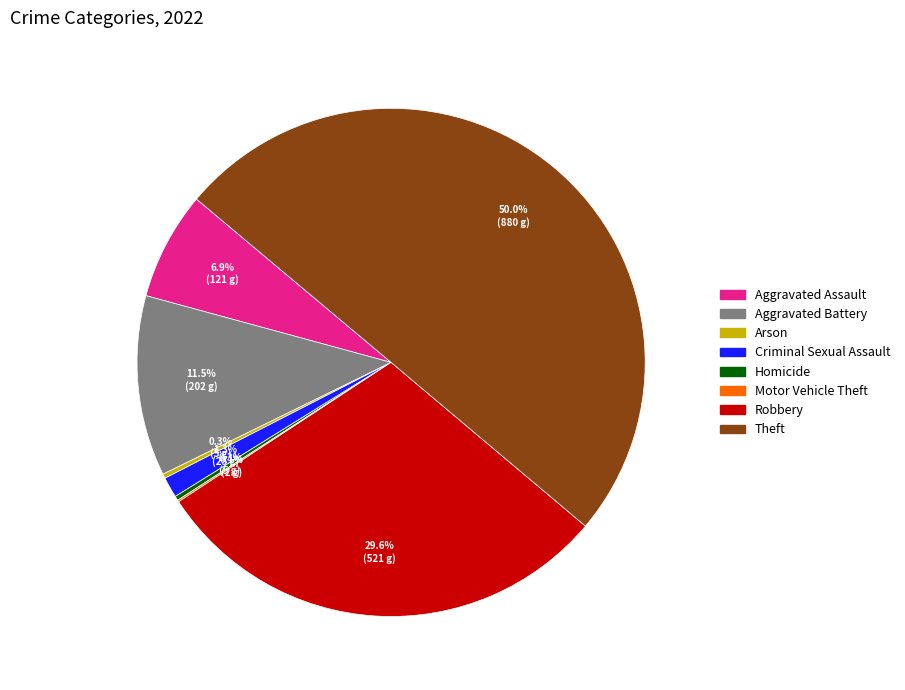

Which category has the biggest portion of the pie?

Theft